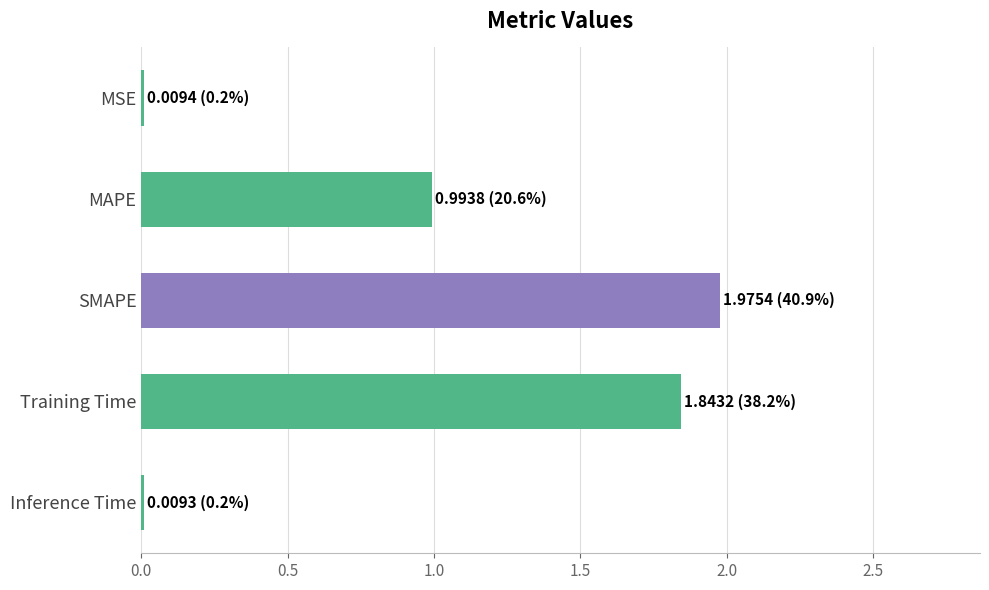

What is the average value?

1.0